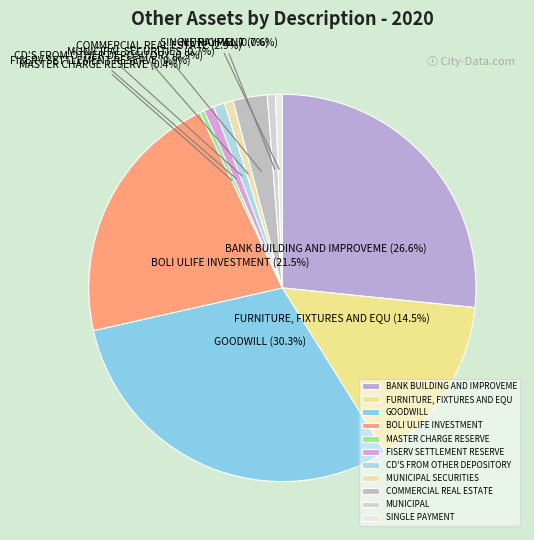

How many slices are in this pie chart?

11